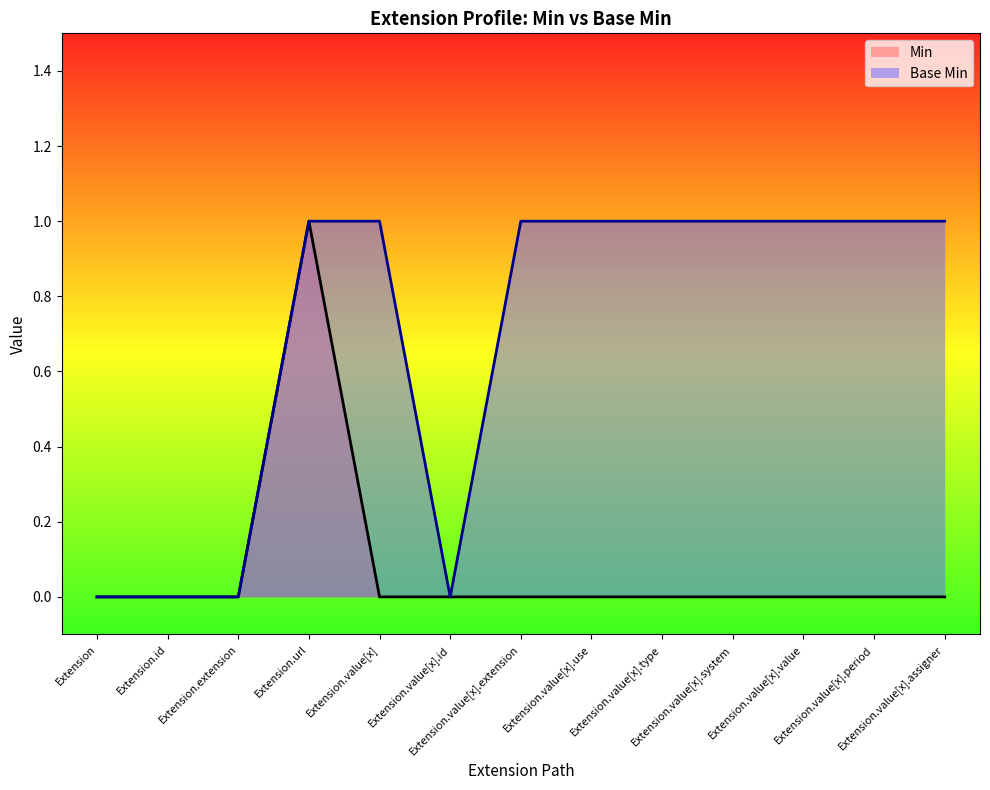

What is the highest value of the Base Min series?

1